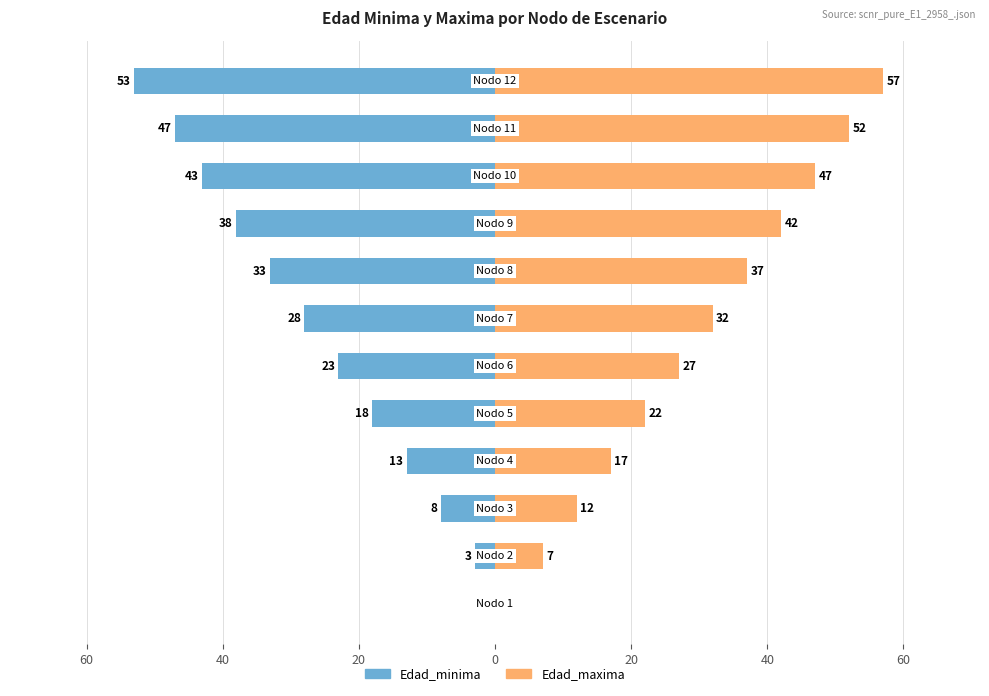

What are all the series names shown in the legend?

Edad_minima, Edad_maxima